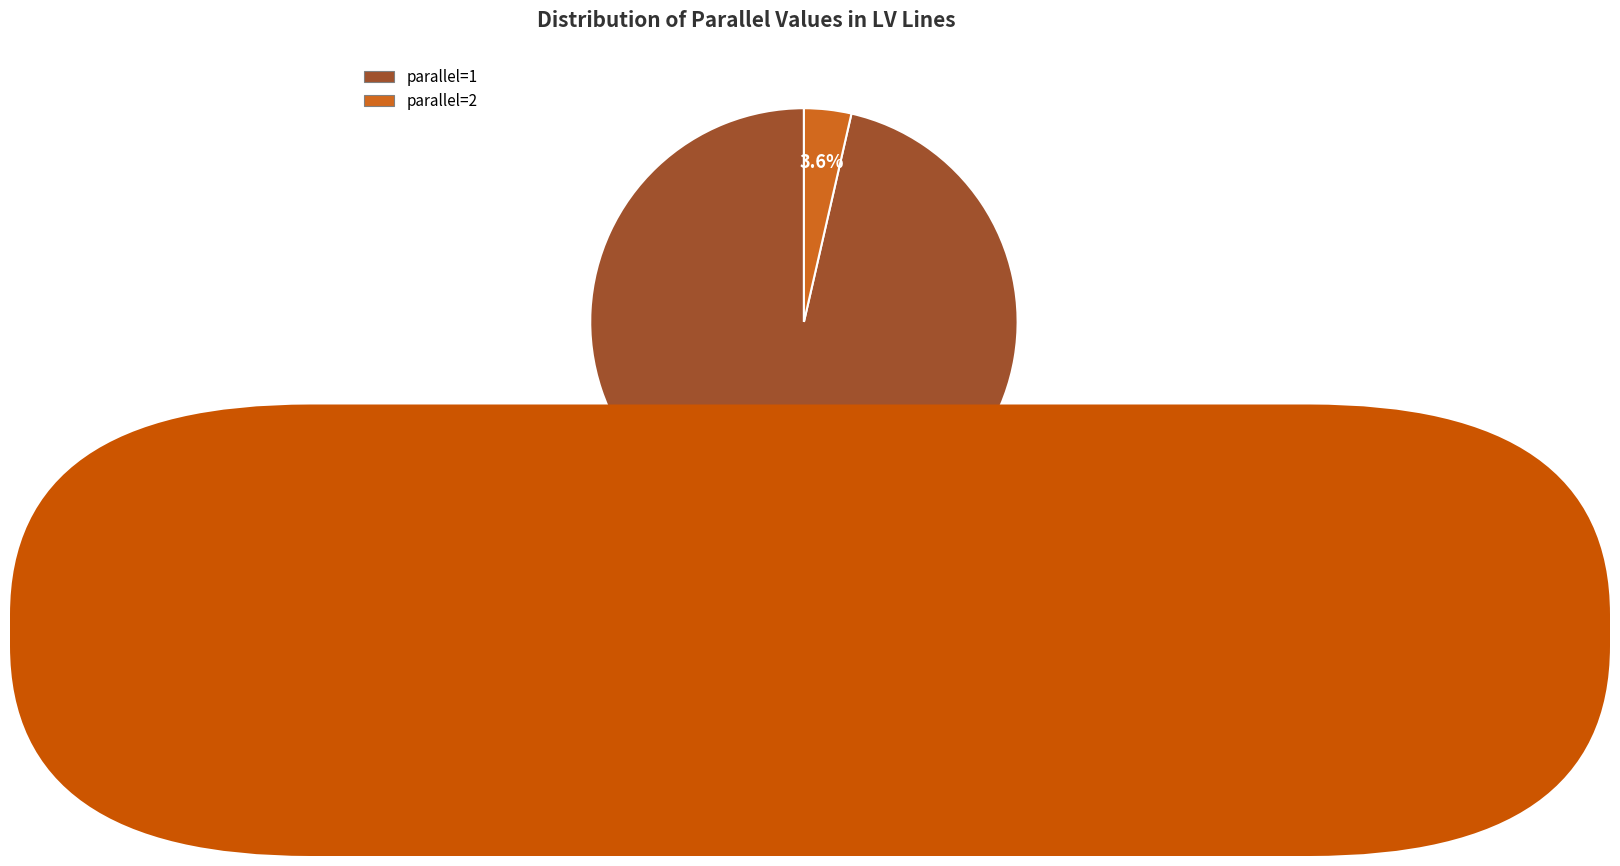

To the nearest percent, what is the average slice percentage?

50%